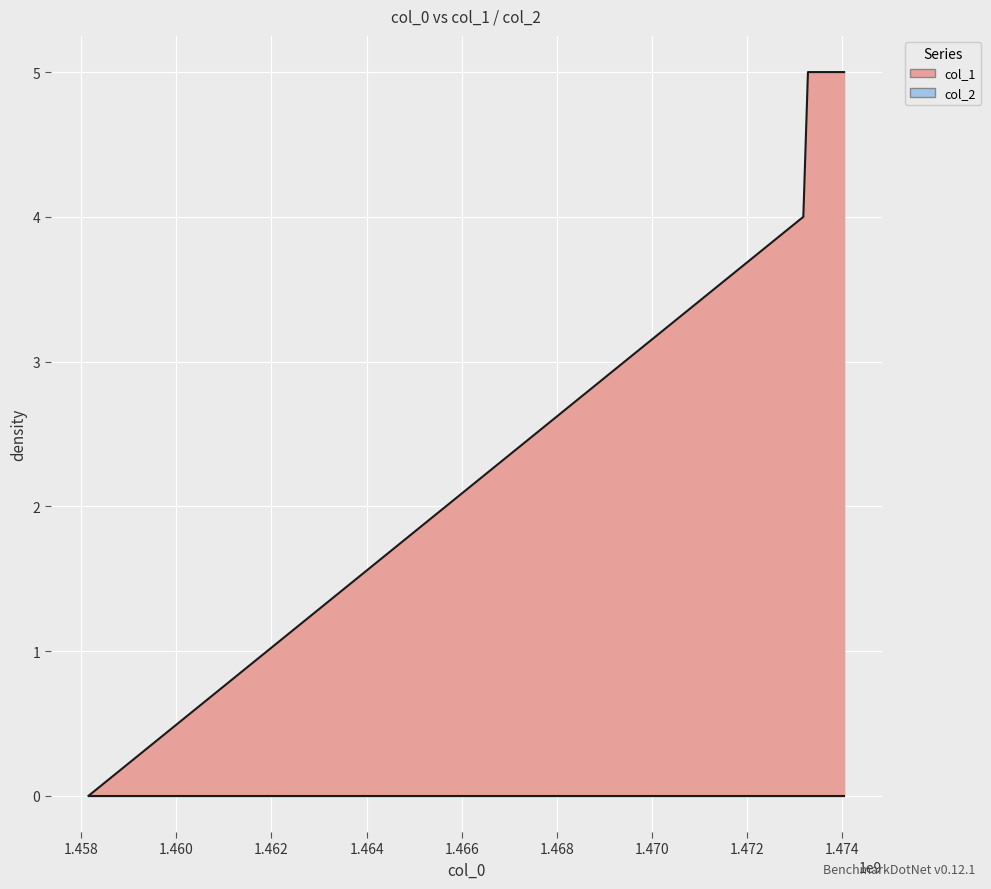

The value at 1474035210 is 5. True or false?

True